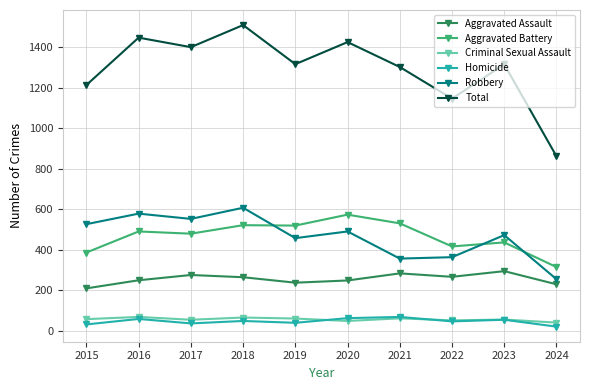

True or false: Aggravated Assault and Robbery intersect in this chart.

False